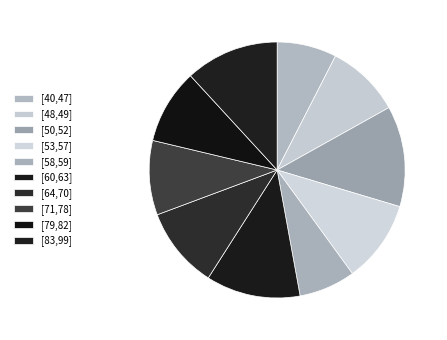

How many slices are in this pie chart?

10